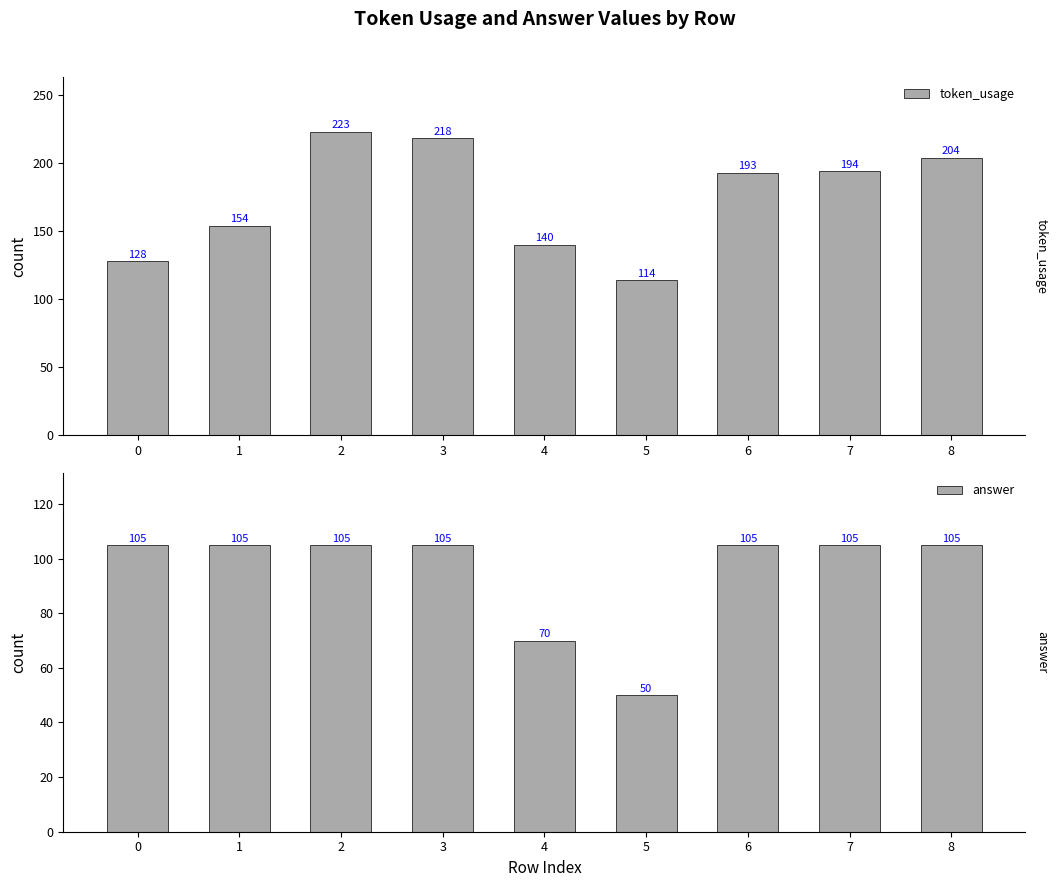

What is the maximum value shown in the chart?

223